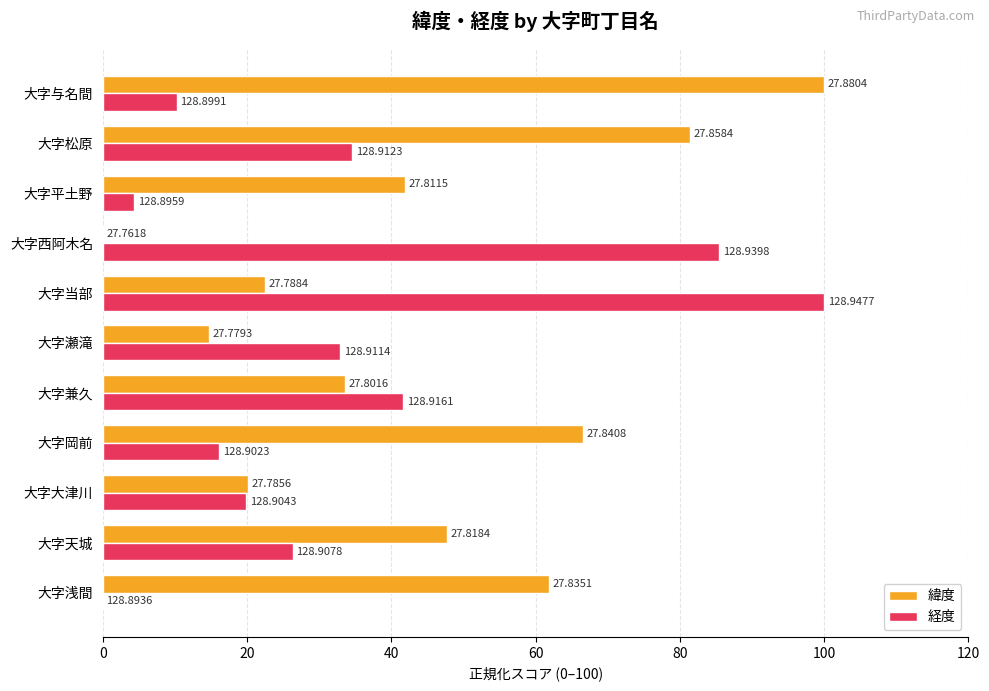

What are all the series names shown in the legend?

緯度, 経度